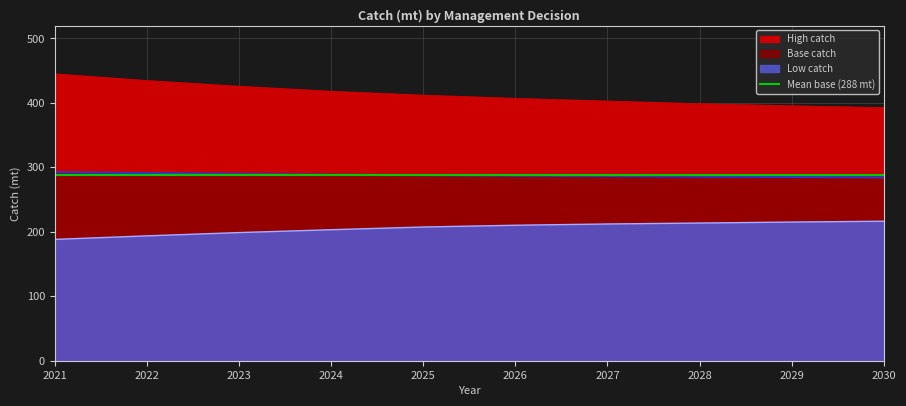

True or false: High catch has more than 1 interior local peaks.

False